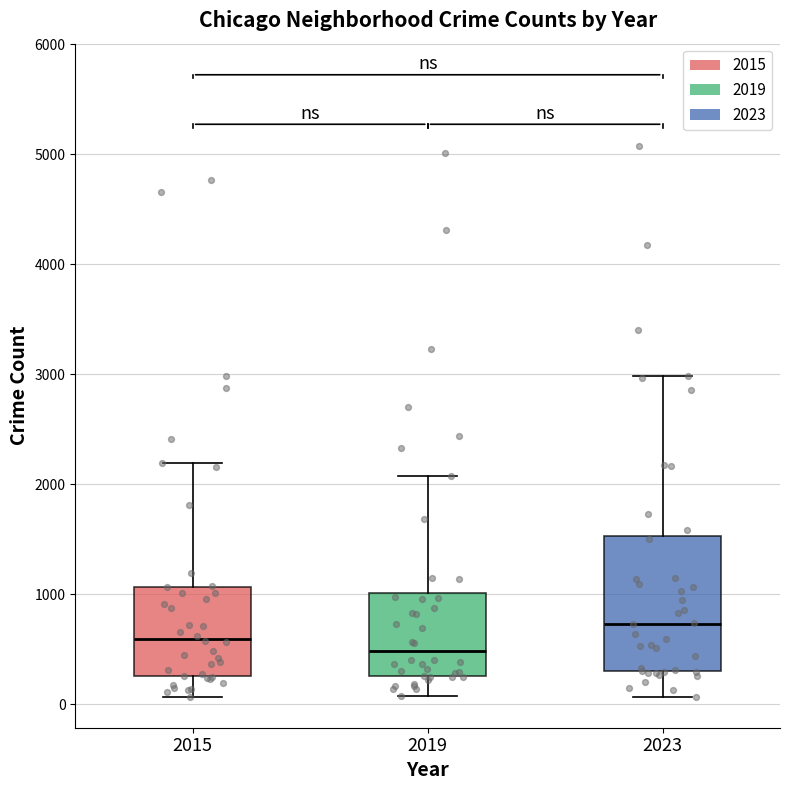

Reading left to right, read every box against the y-axis: the position of its median line, the range the box covers, and the ends of its whiskers. The values are not printed on the chart, so give them approximately, as read against the axis.

2015: median 600, box 300 to 1100, whiskers 100 to 2200
2019: median 500, box 300 to 1000, whiskers 100 to 2100
2023: median 700, box 300 to 1500, whiskers 100 to 3000